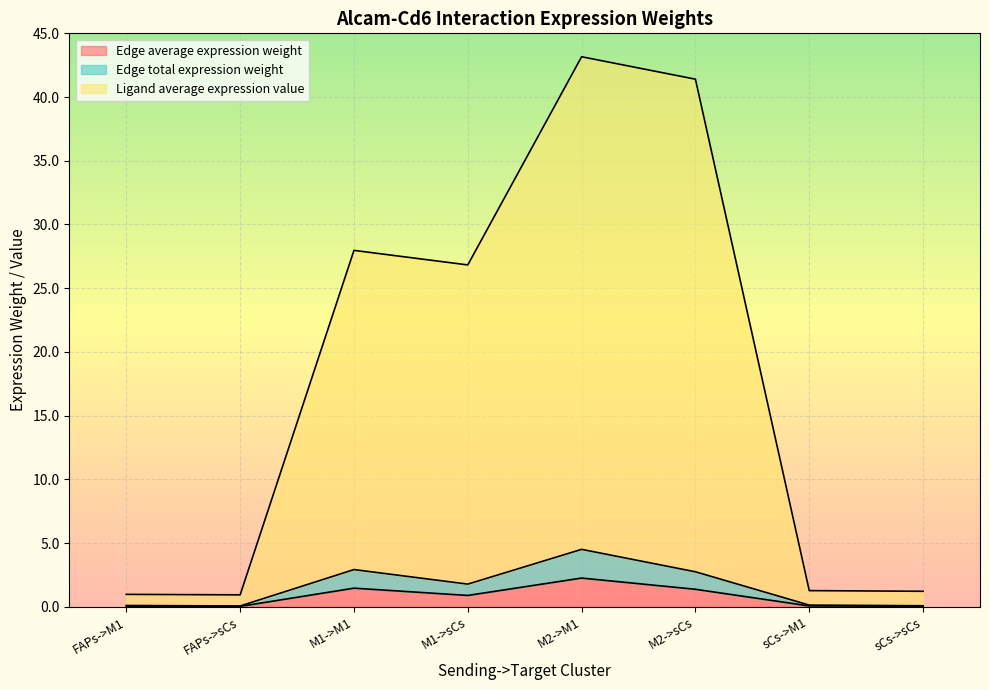

Read the Edge total expression weight value at M2->sCs.

2.7